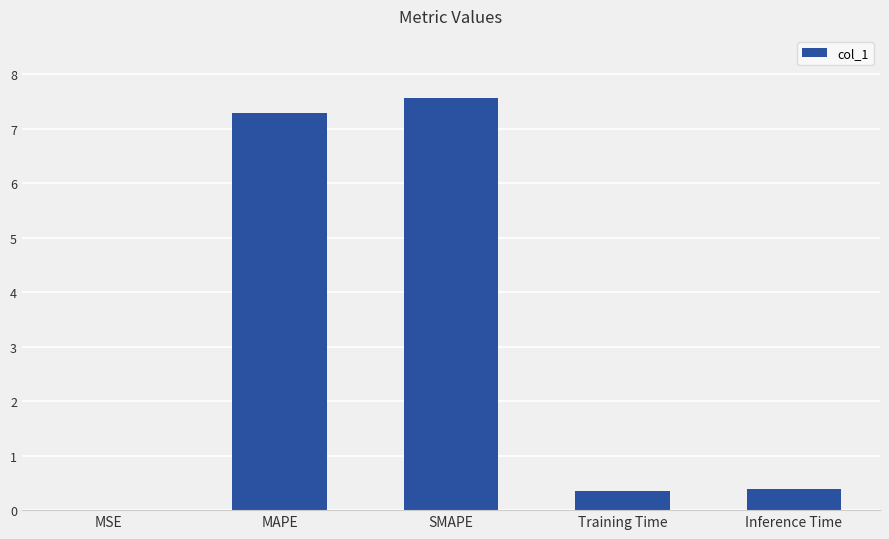

The chart shows a value of 7.6 at SMAPE. True or false?

True